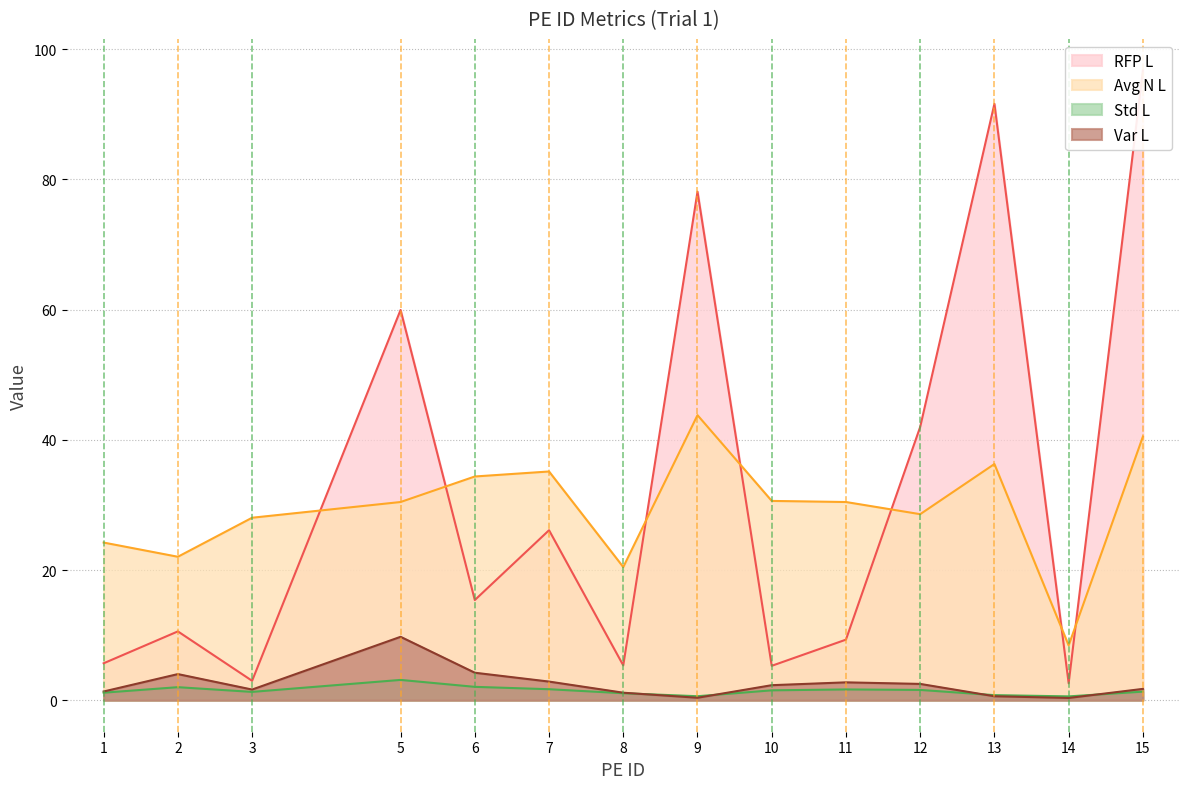

The RFP L series shows 3.9 at 6. True or false?

False